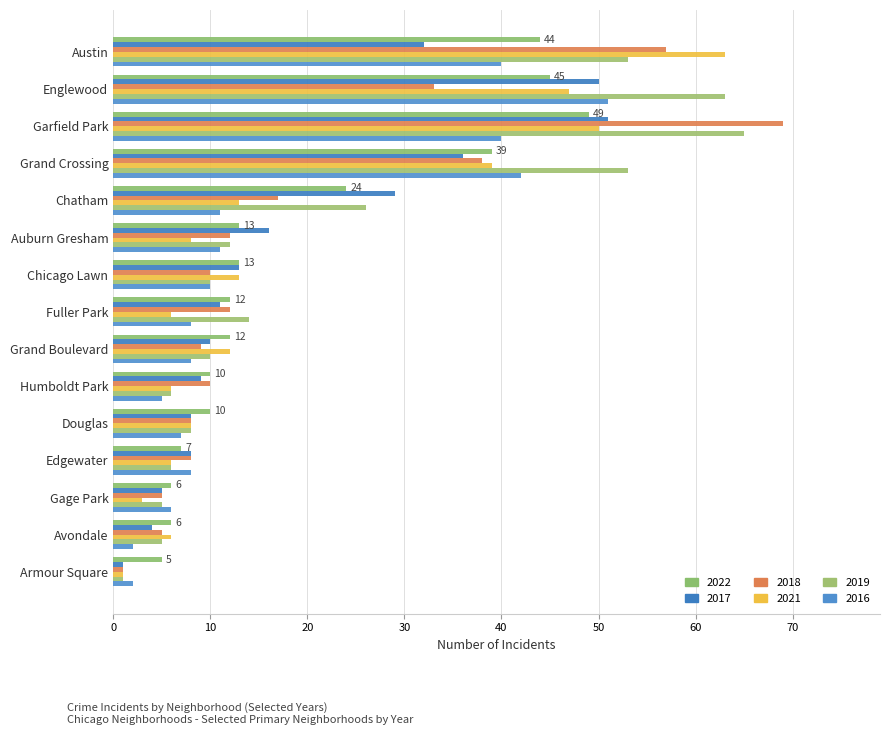

The 2016 series shows 40 at Austin. True or false?

True